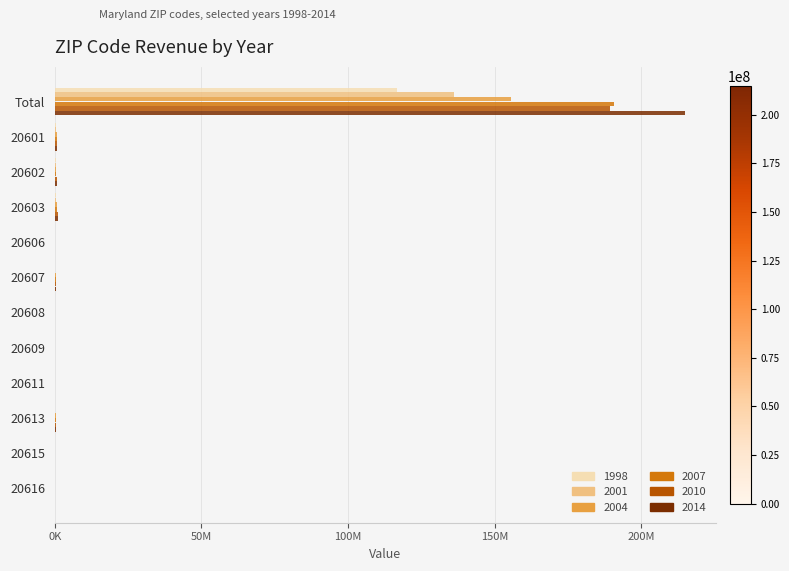

What are all the series names shown in the legend?

1998, 2001, 2004, 2007, 2010, 2014